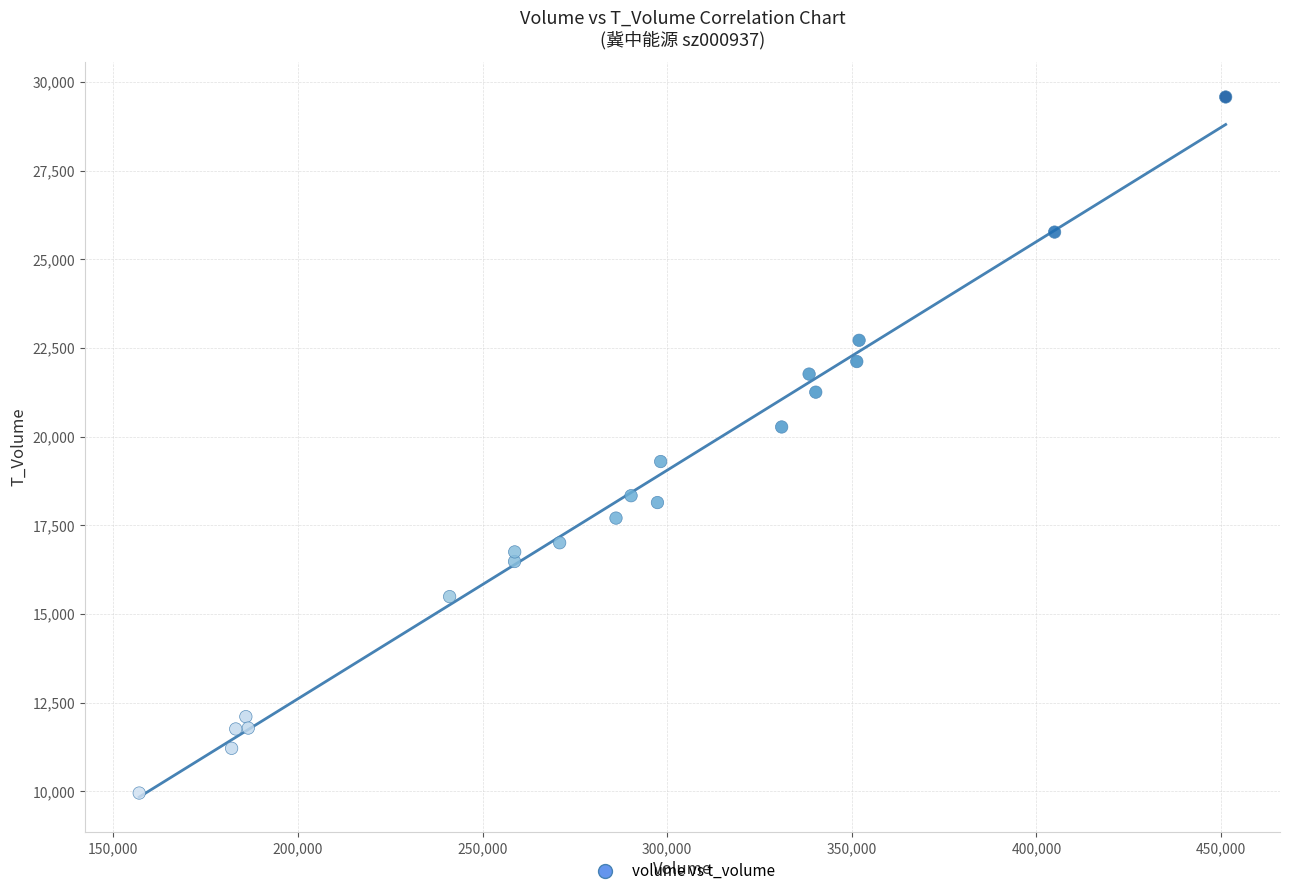

What is the range of X values (max minus min)?

294201